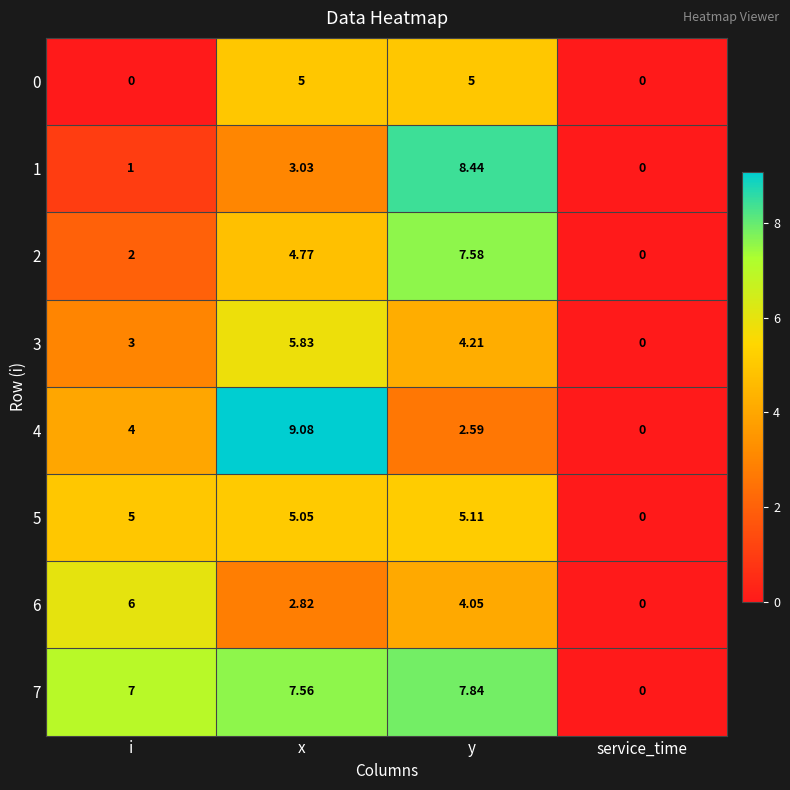

Where does the 6 series first go above 4?

i